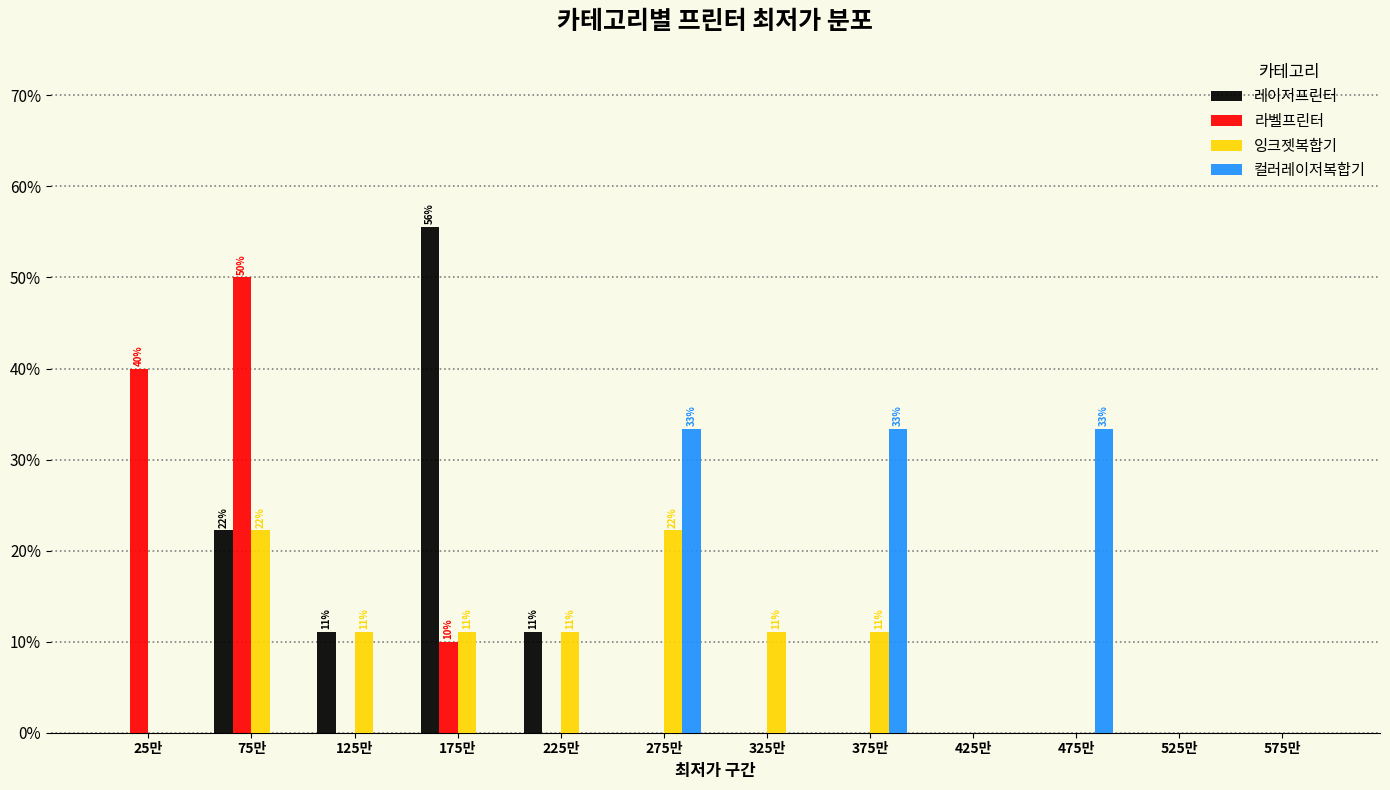

Which label corresponds to the largest value in the chart?

175만